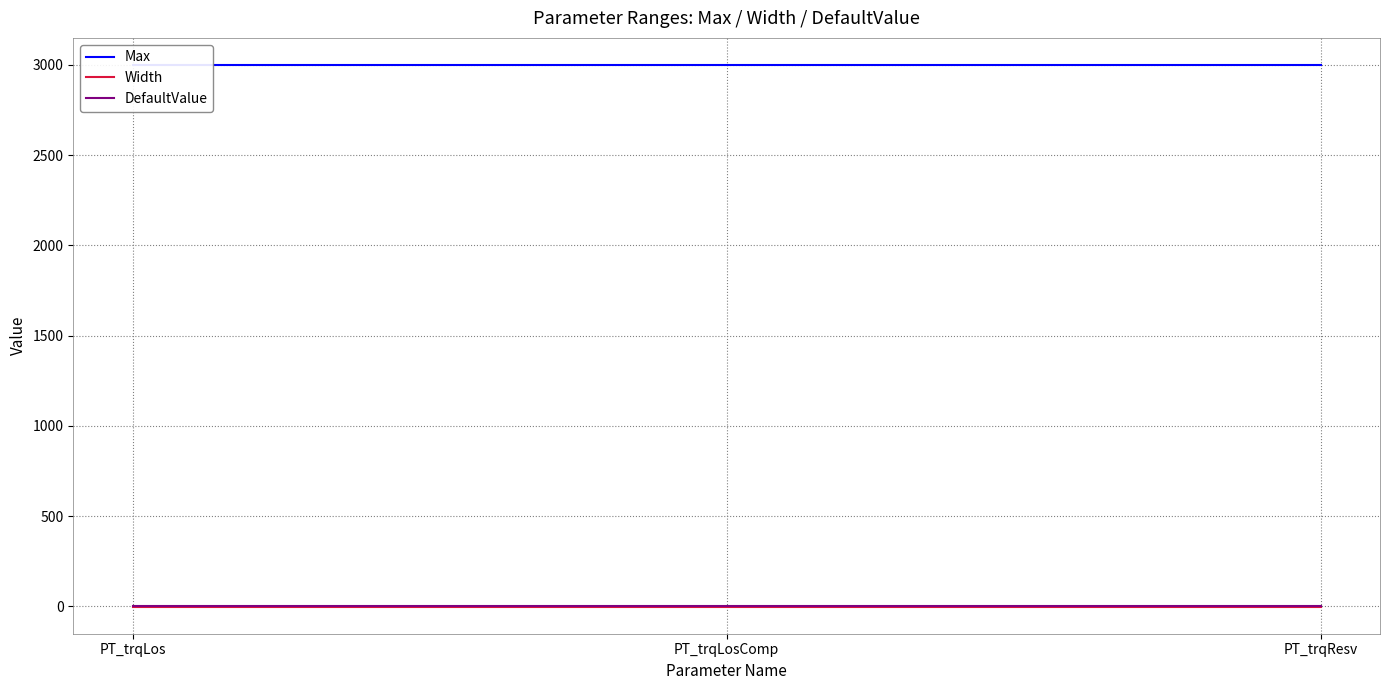

Reading left to right, transcribe all the data shown in this chart.

Max: 3000	3000	3000
Width: -1	-1	-1
DefaultValue: 0	0	0